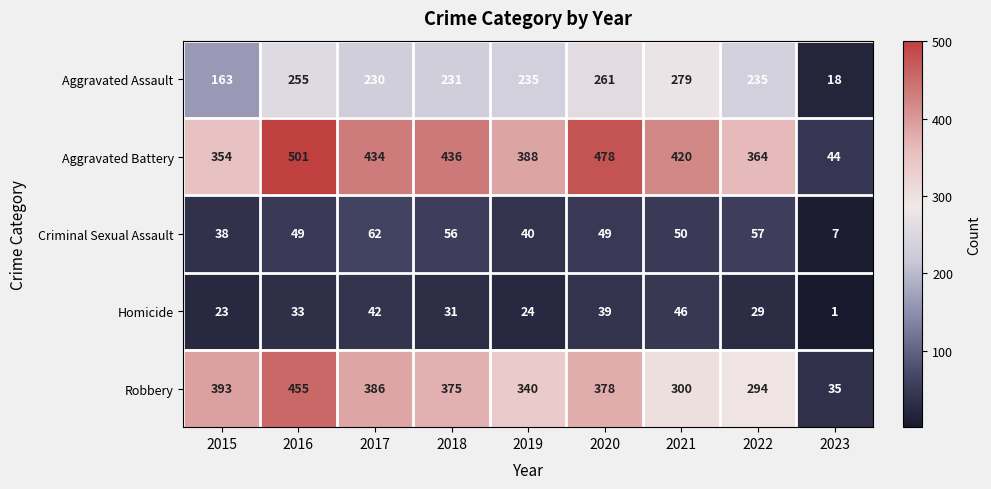

Which series has the largest range (max minus min)?

Aggravated Battery